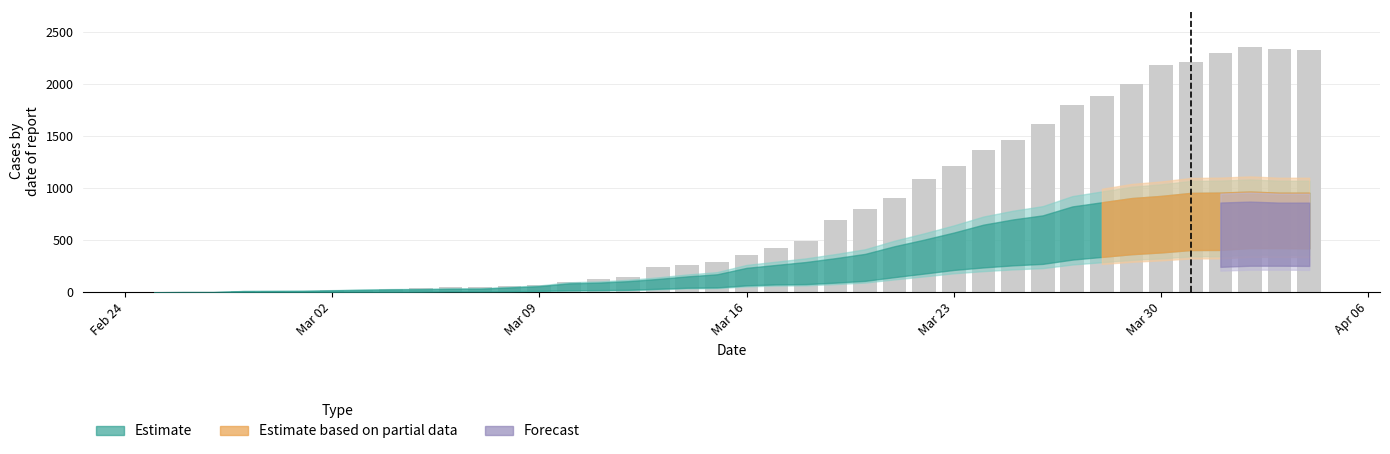

What is the maximum value shown in the chart?

2357